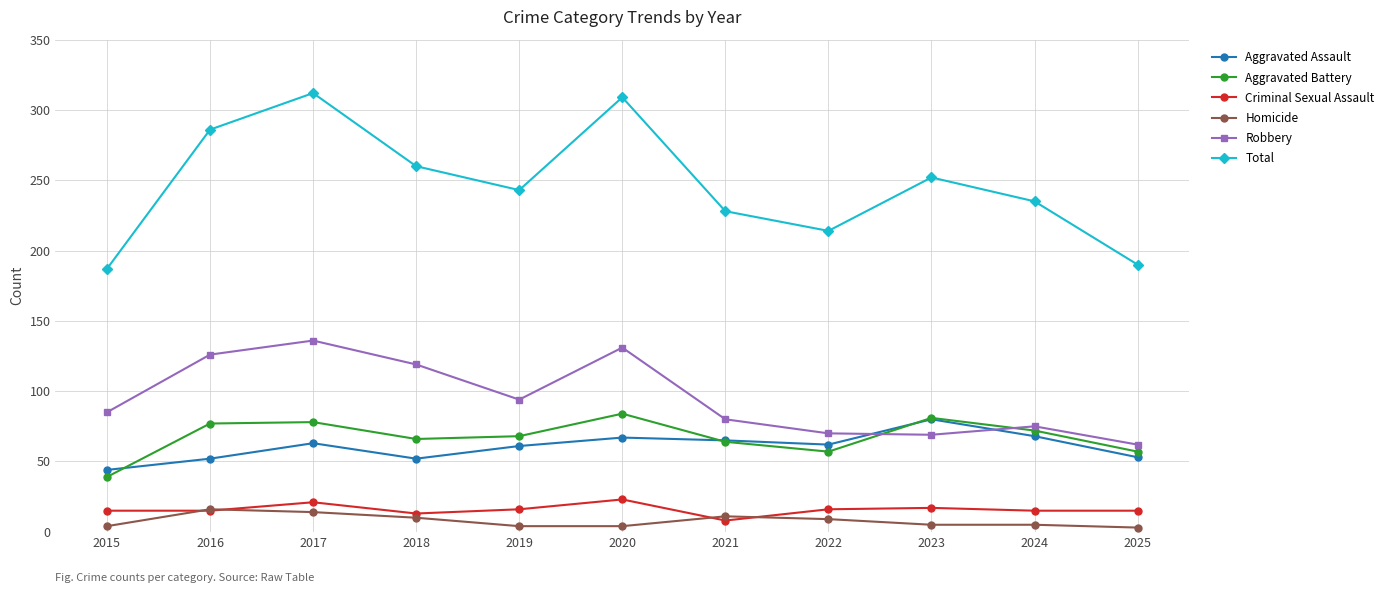

True or false: Aggravated Battery has a value of 28 at 2018.

False